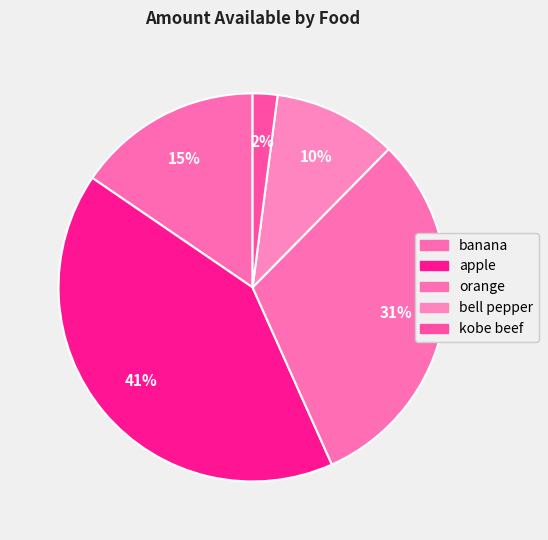

What is the total percentage of apple and kobe beef?

43.3%